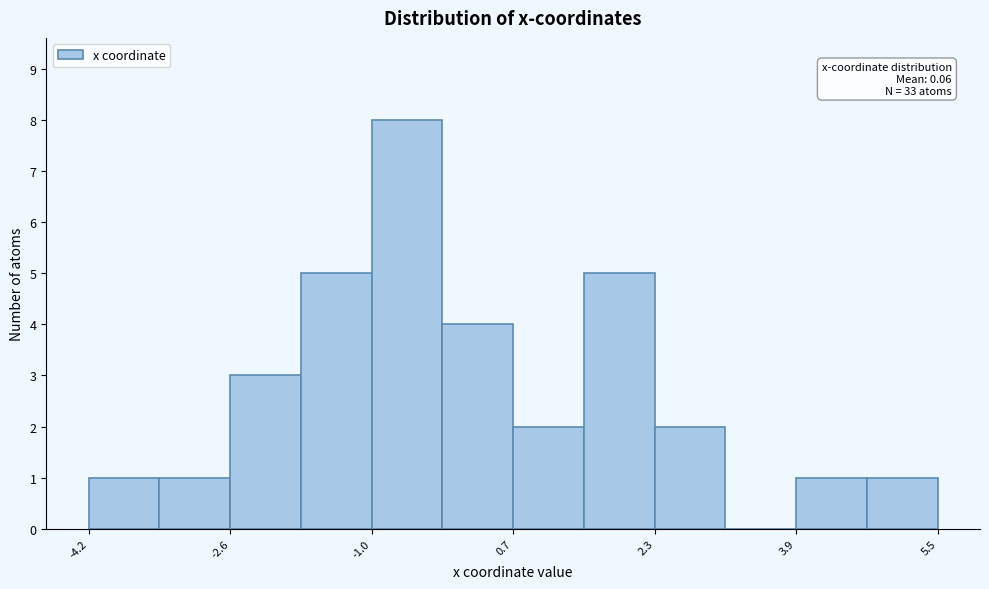

Over which range of the x-axis is the bar tallest?

-1.0 to -0.2